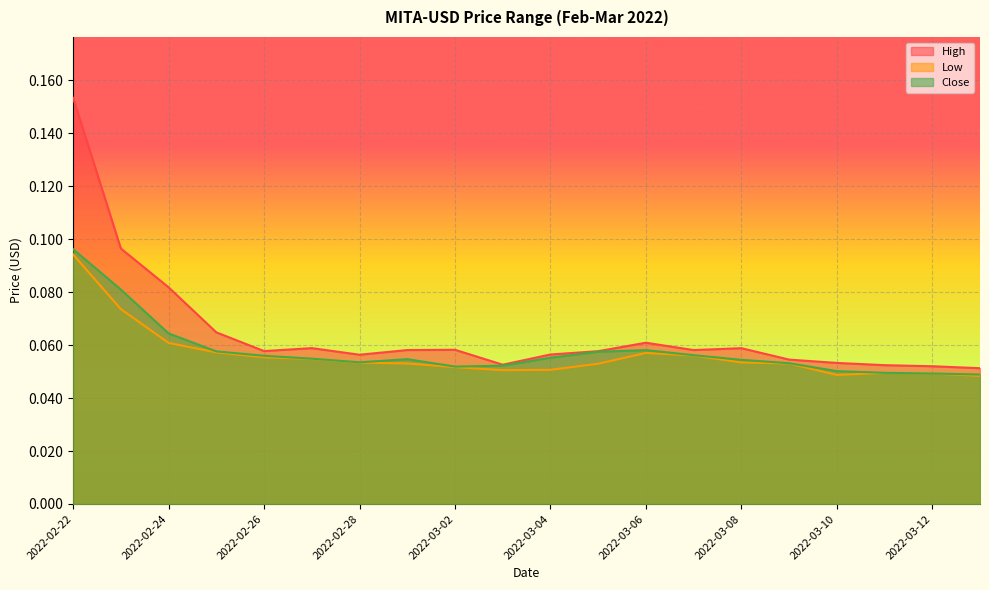

True or false: Close and High intersect in this chart.

False